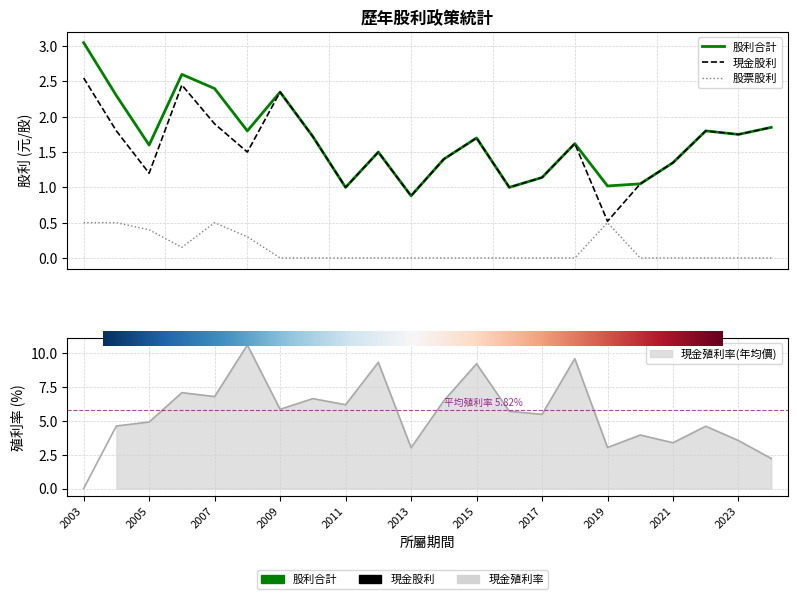

At which label does 股利合計 first exceed 1?

2003